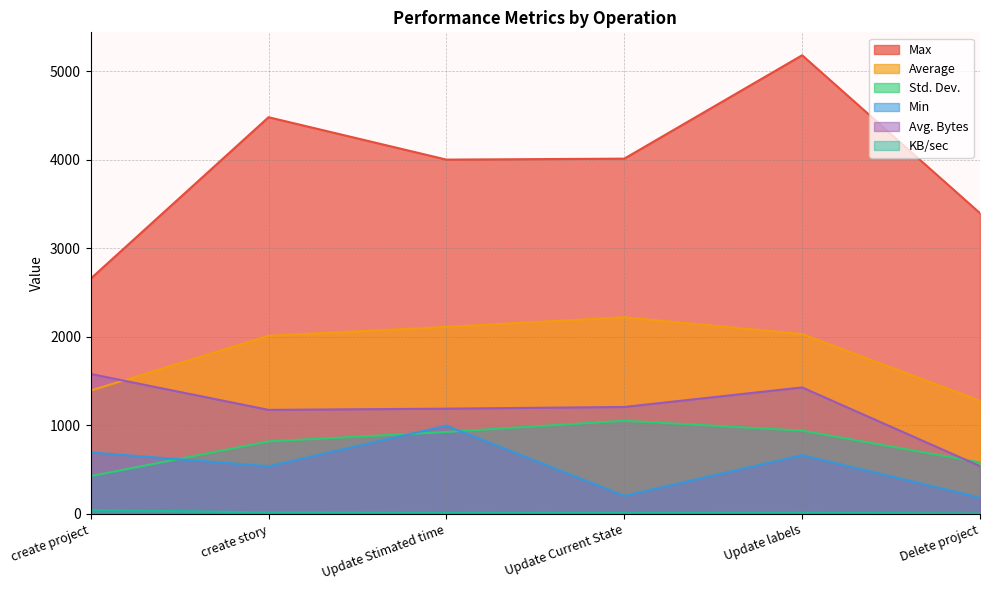

What are all the series names shown in the legend?

Average, Min, Max, Std. Dev., KB/sec, Avg. Bytes